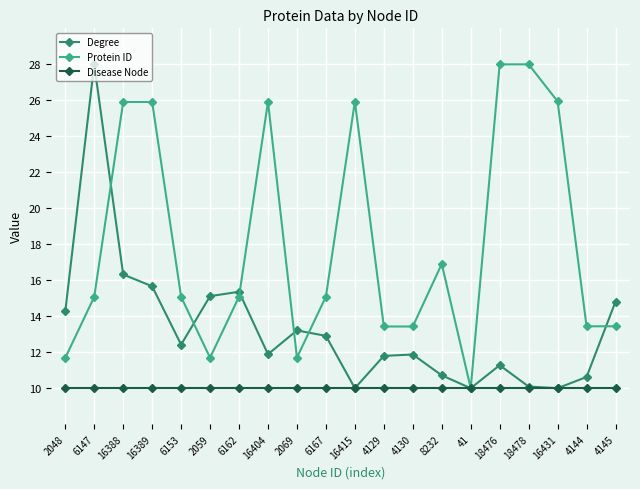

At 16389, list the series in order from smallest to largest.

Disease Node, Degree, Protein ID